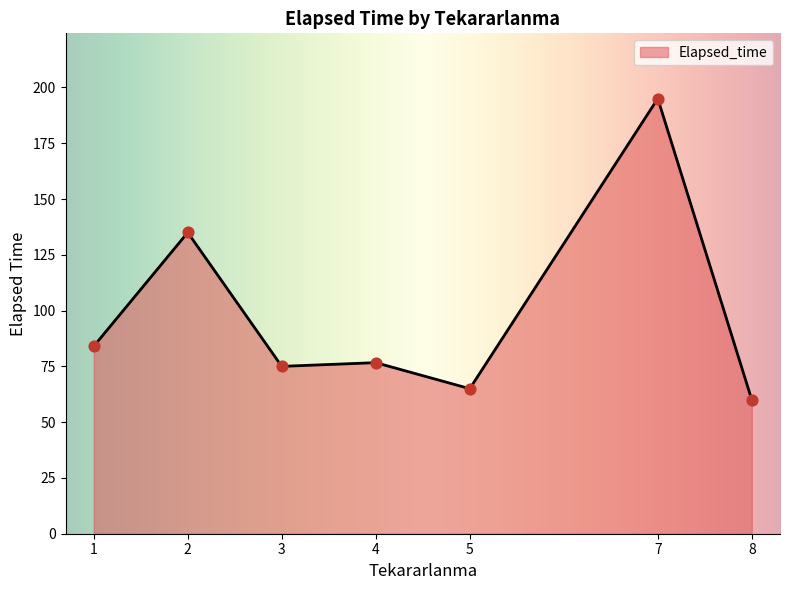

Between 2 and 7, which is larger?

7